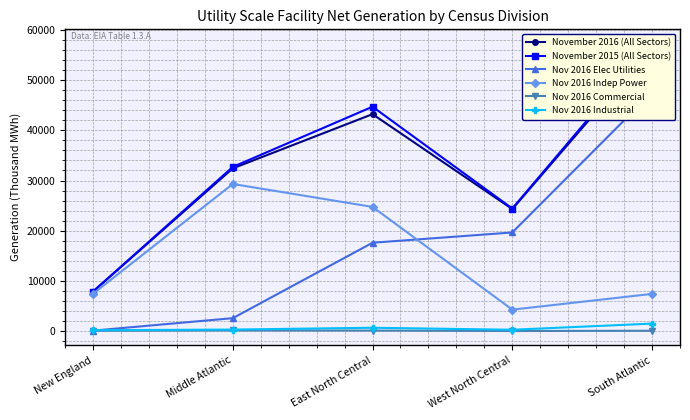

Which has a higher value, Middle Atlantic or East North Central?

East North Central